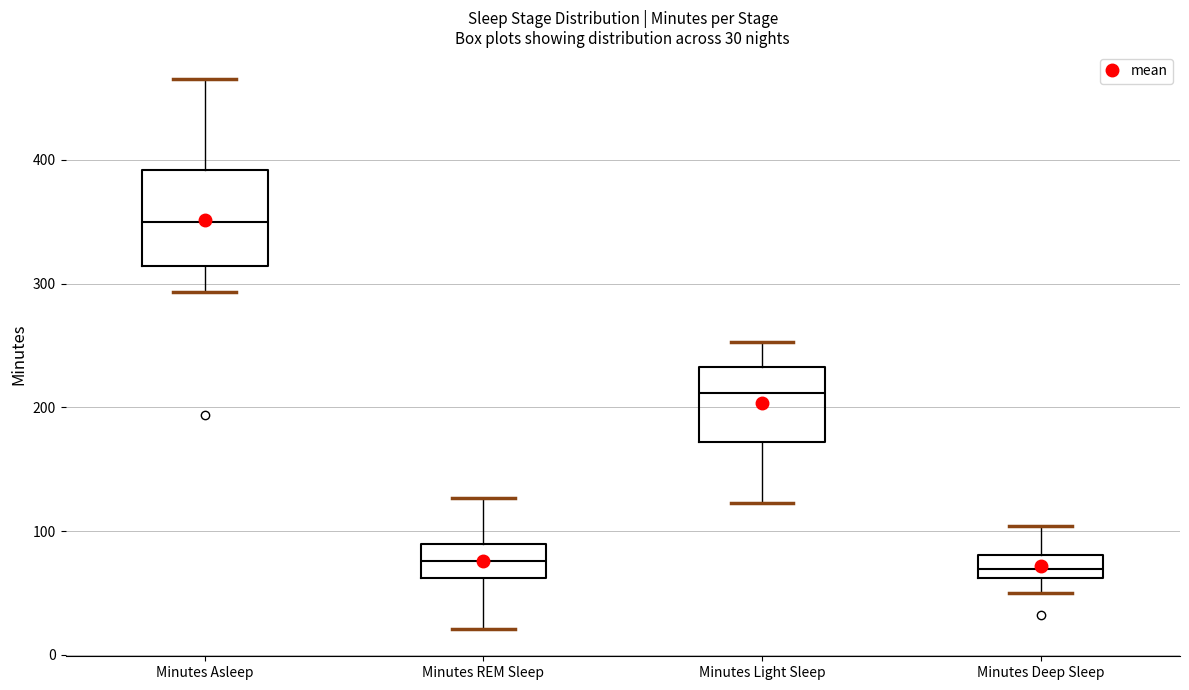

Which box is the tallest, from its lower edge to its upper edge?

Minutes Asleep